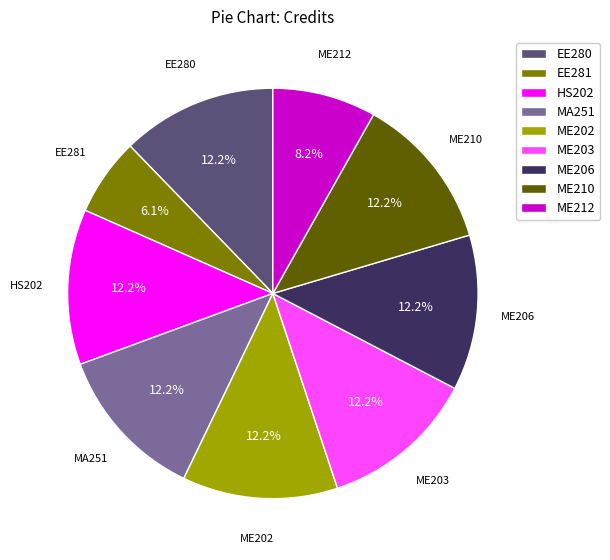

What is the total percentage of ME206 and HS202?

24.5%